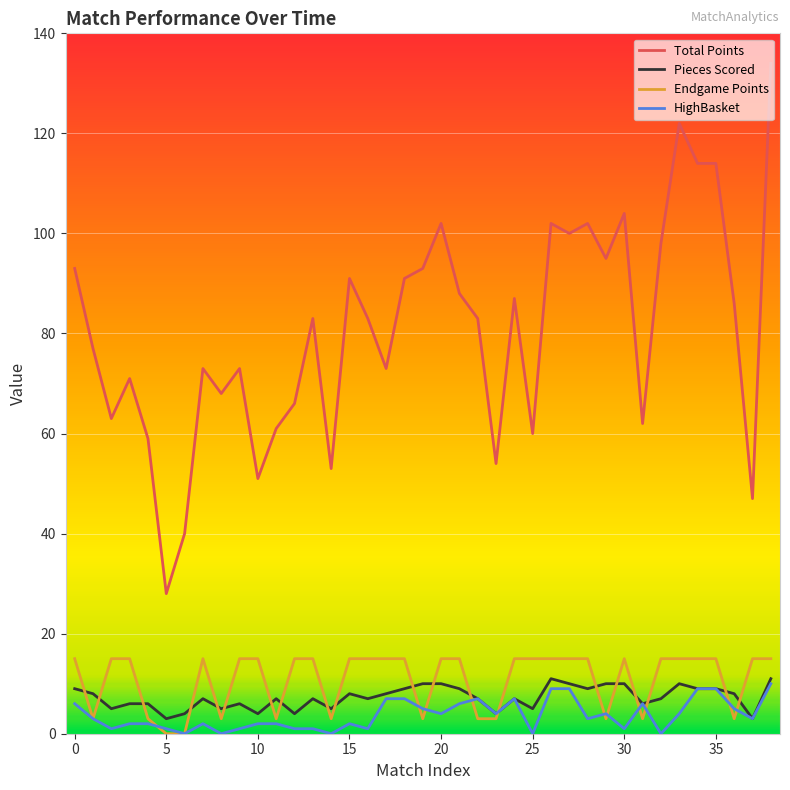

Which series has the largest total across all categories?

Total Points